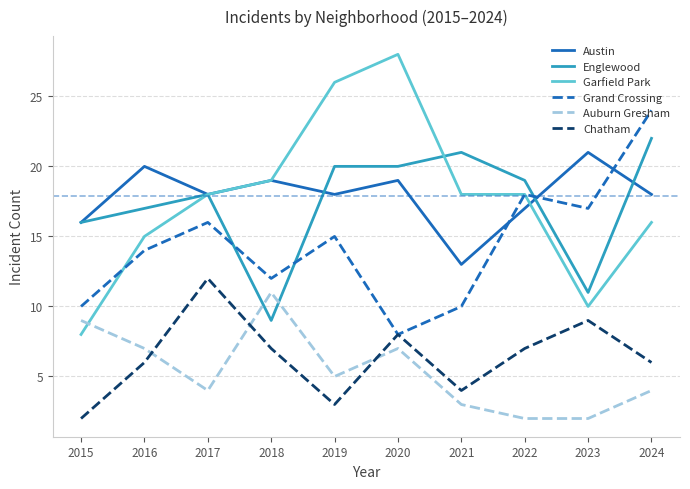

What is the sum of the Garfield Park values at 2022 and 2021?

36